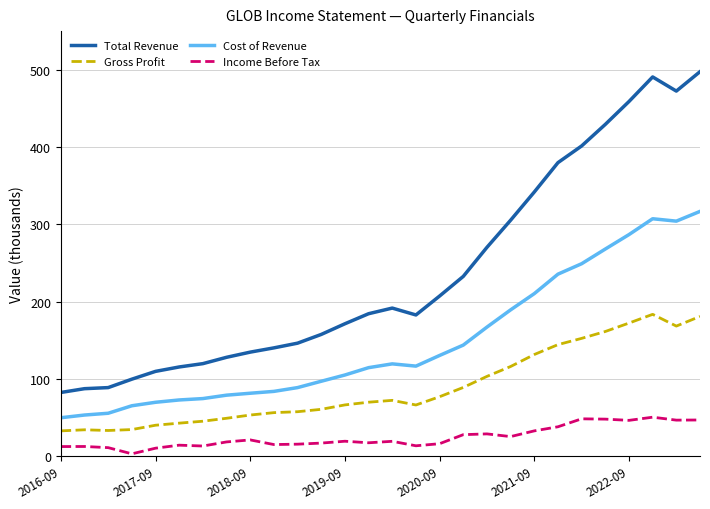

True or false: Gross Profit and Income Before Tax cross at least once.

False